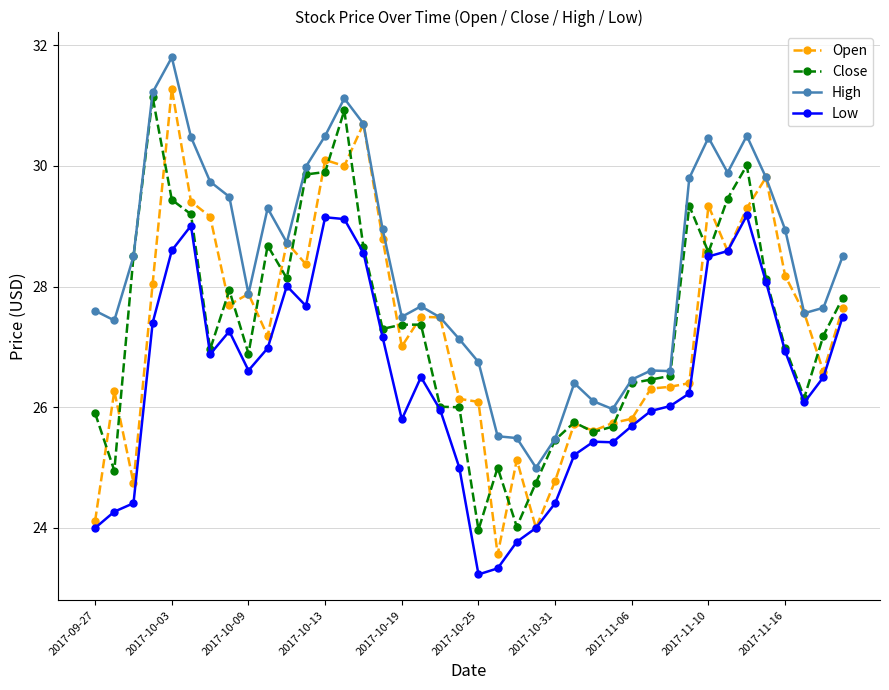

How many lines are shown in the chart?

4